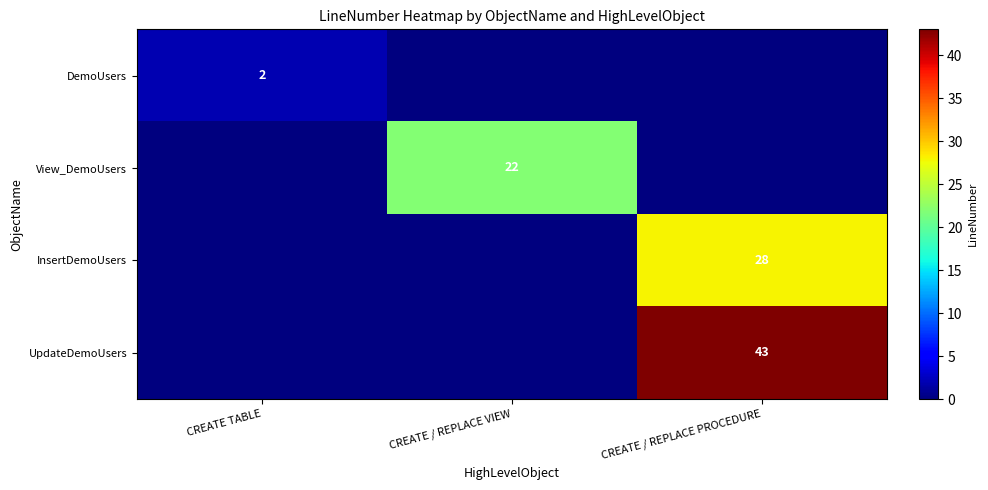

Is the value of DemoUsers at CREATE TABLE greater than the value of InsertDemoUsers at CREATE / REPLACE PROCEDURE?

No